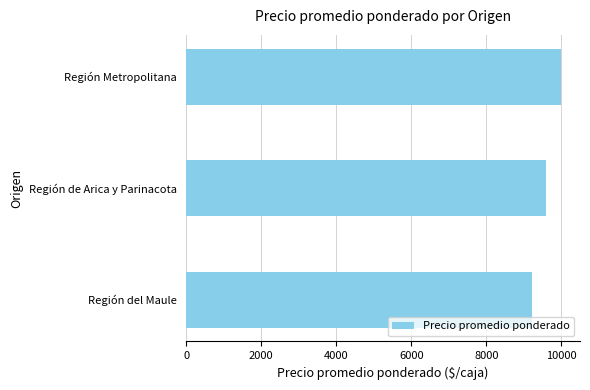

Reading bottom to top, transcribe all the data shown in this chart.

9232	9581	10000